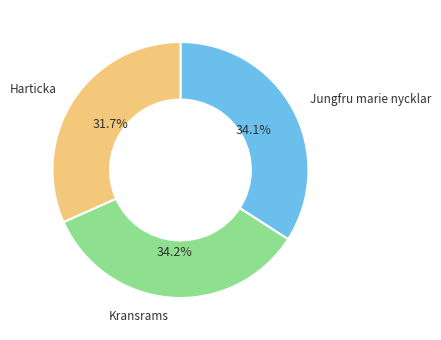

To the nearest percent, what is the average slice percentage?

33%